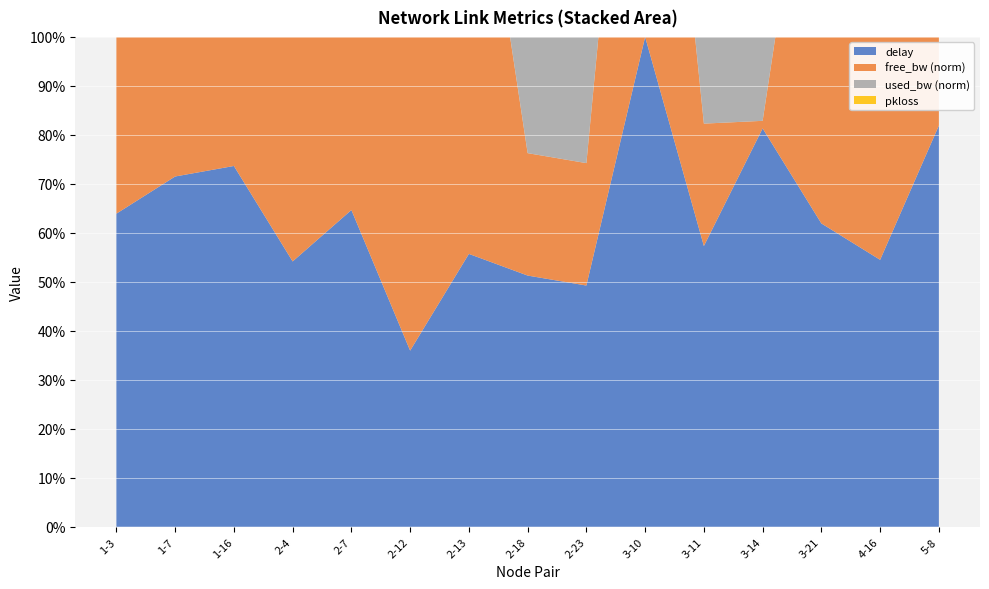

Reading left to right, extract all data points from this chart.

delay: 1-3=1.6	1-7=1.8	1-16=1.9	2-4=1.4	2-7=1.6	2-12=0.9	2-13=1.4	2-18=1.3	2-23=1.2	3-10=2.5	3-11=1.4	3-14=2.1	3-21=1.6	4-16=1.4	5-8=2.1
free_bw_norm: 1-3=1.0	1-7=1.0	1-16=1.0	2-4=1.0	2-7=1.0	2-12=1.0	2-13=1.0	2-18=0.2	2-23=0.2	3-10=1.0	3-11=0.2	3-14=0.0	3-21=1.0	4-16=1.0	5-8=0.2
used_bw: 1-3=191.2	1-7=191.3	1-16=191.2	2-4=191.3	2-7=191.3	2-12=191.3	2-13=191.2	2-18=191.3	2-23=191.3	3-10=191.2	3-11=191.2	3-14=191.2	3-21=191.3	4-16=191.3	5-8=191.2
pkloss: 1-3=0.0	1-7=0.0	1-16=0.0	2-4=0.0	2-7=0.0	2-12=0.0	2-13=0.0	2-18=0.0	2-23=0.0	3-10=0.0	3-11=0.0	3-14=0.0	3-21=0.0	4-16=0.0	5-8=0.0